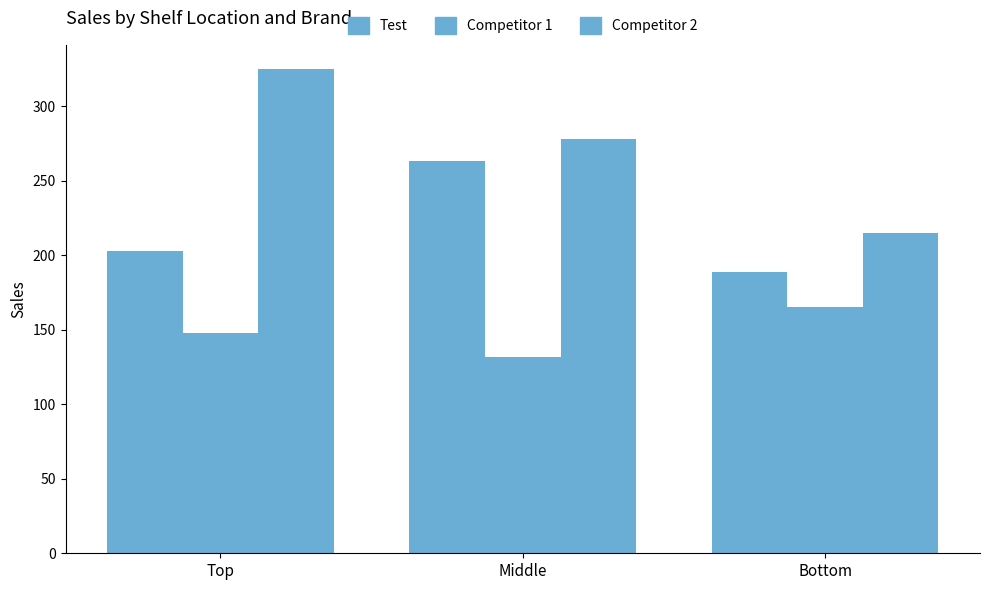

How many categories are shown in the chart?

3